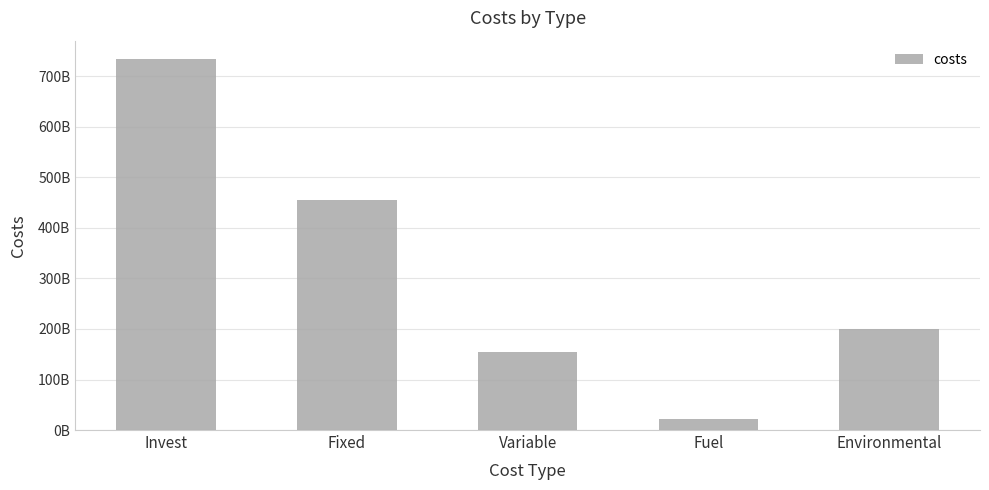

The chart shows a value of 22420242275.6 at Fuel. True or false?

True